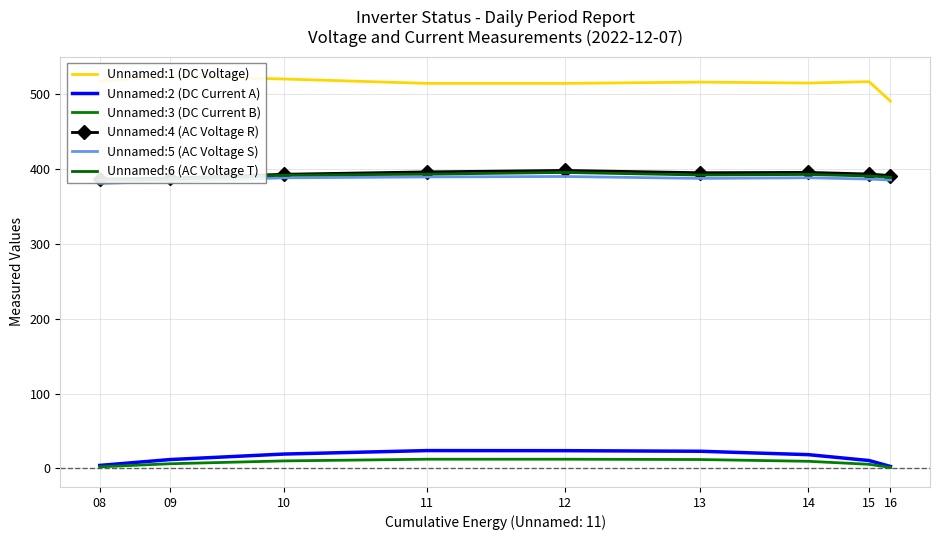

Reading left to right, what are all the values shown in this chart?

Unnamed:1 (DC Voltage): 08=517.5	09=524.0	10=520.4	11=514.6	12=514.5	13=516.3	14=515.0	15=516.9	16=490.8
Unnamed:2 (DC Current A): 08=4.0	09=11.9	10=19.2	11=23.9	12=23.7	13=23.0	14=18.4	15=10.6	16=2.6
Unnamed:3 (DC Current B): 08=2.1	09=6.3	10=10.1	11=12.3	12=12.3	13=11.9	14=9.5	15=5.5	16=1.4
Unnamed:4 (AC Voltage R): 08=386.6	09=388.0	10=393.1	11=396.3	12=398.3	13=395.2	14=395.6	15=393.4	16=391.4
Unnamed:5 (AC Voltage S): 08=380.9	09=383.6	10=388.4	11=389.6	12=390.1	13=387.6	14=388.5	15=386.7	16=385.5
Unnamed:6 (AC Voltage T): 08=385.1	09=386.5	10=391.8	11=393.3	12=395.5	13=392.1	14=392.9	15=390.8	16=389.2